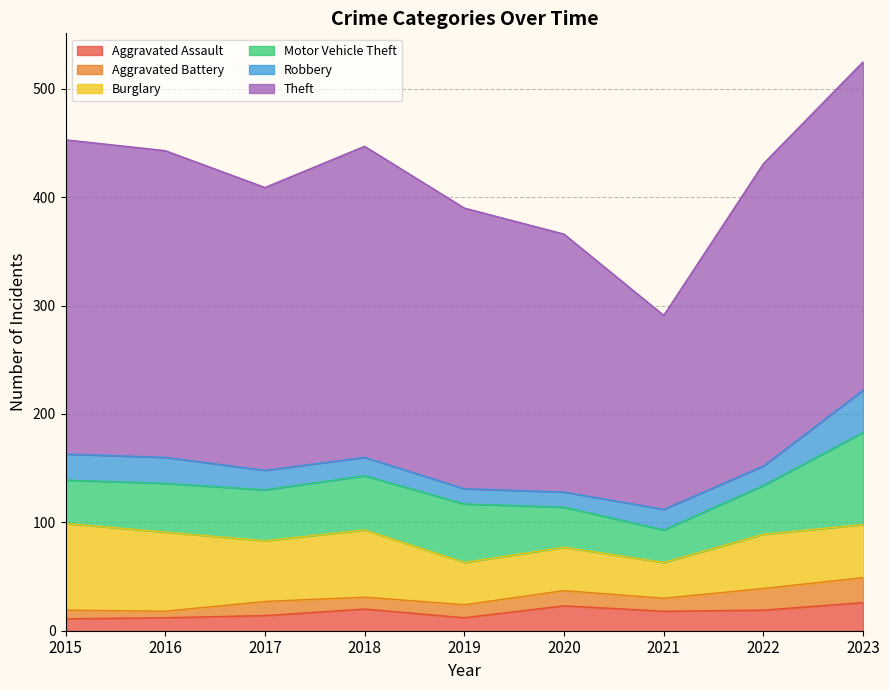

True or false: Robbery and Theft intersect in this chart.

False